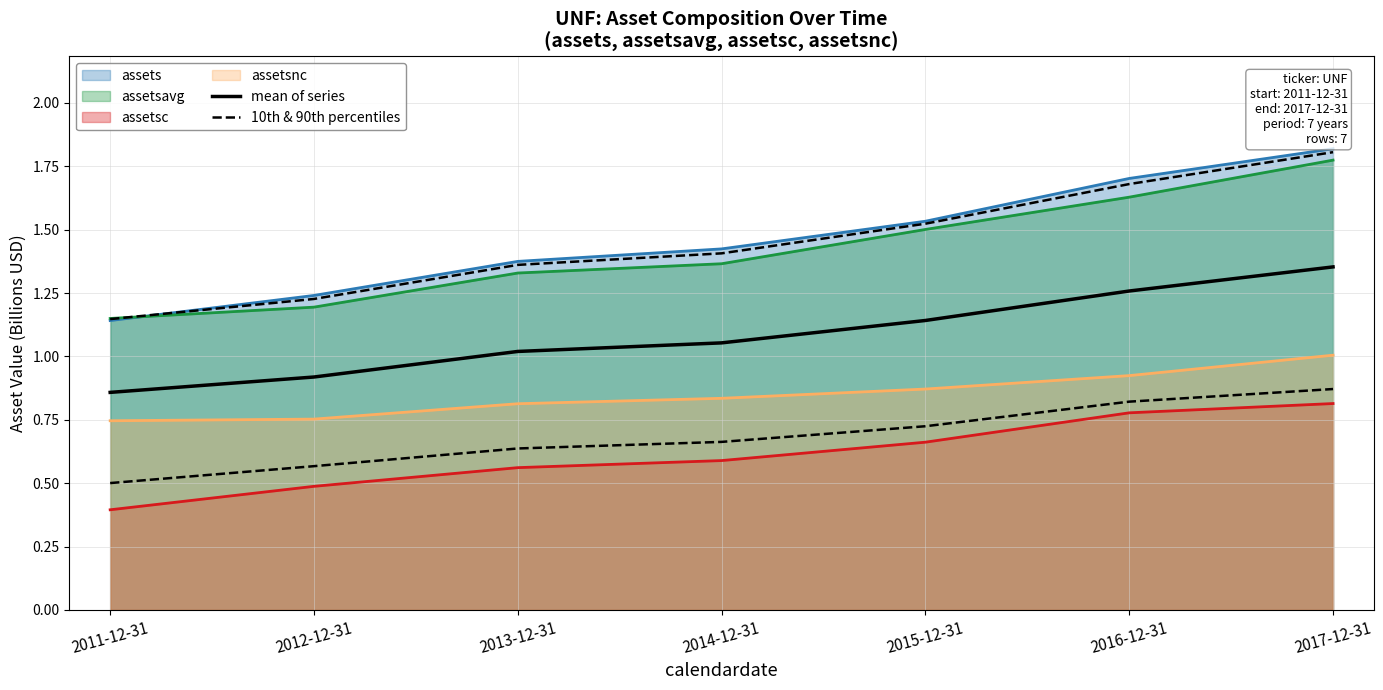

The value of 10th & 90th percentiles at 2016-12-31 is 0.8. True or false?

True